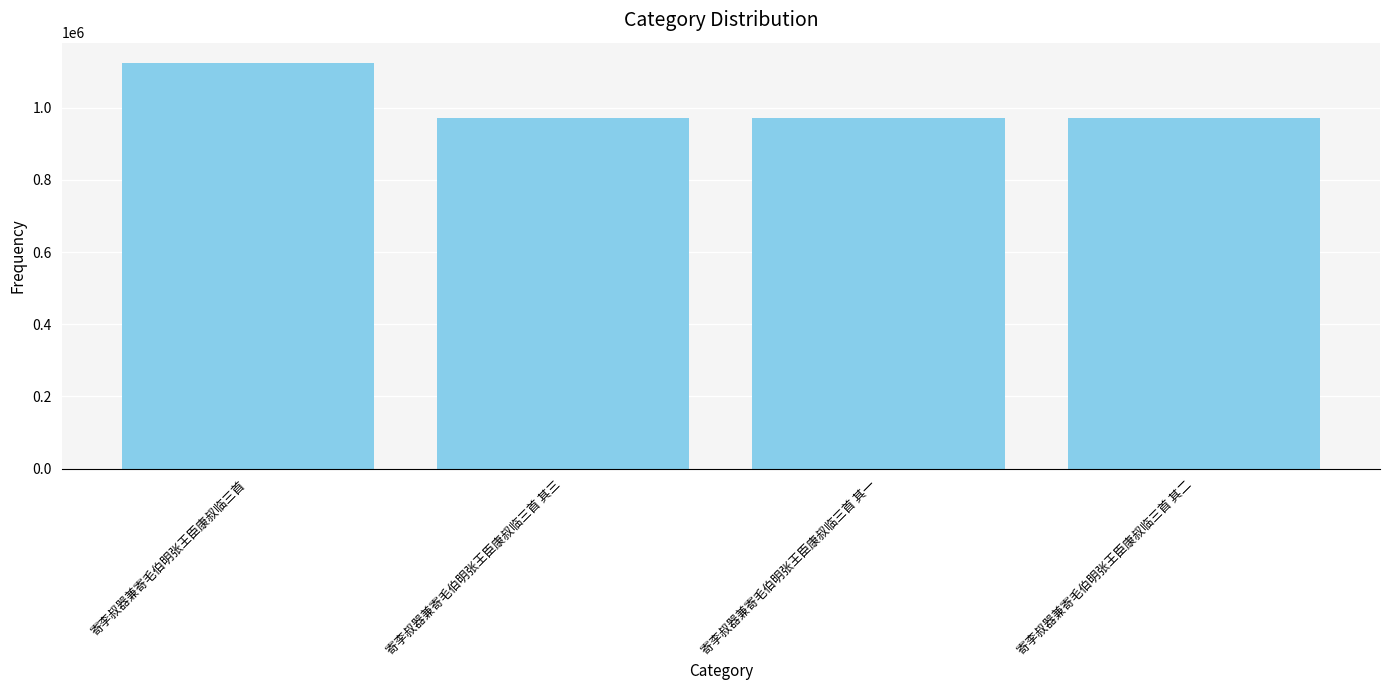

Count the number of categories in the chart.

4